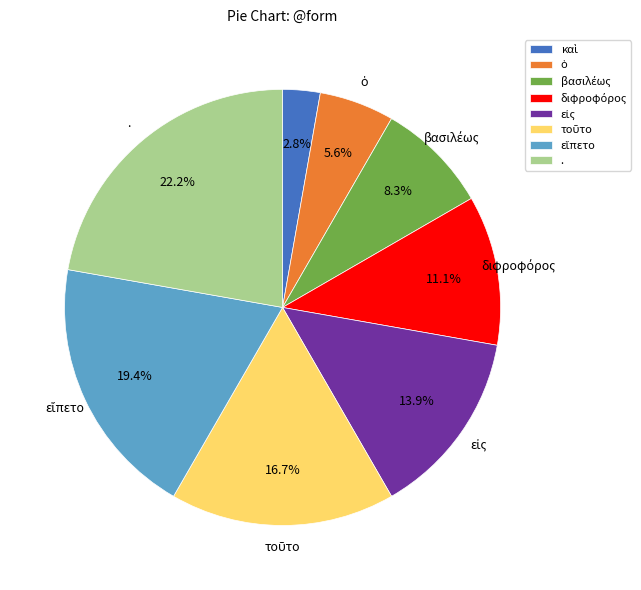

Is . the majority of the pie?

No